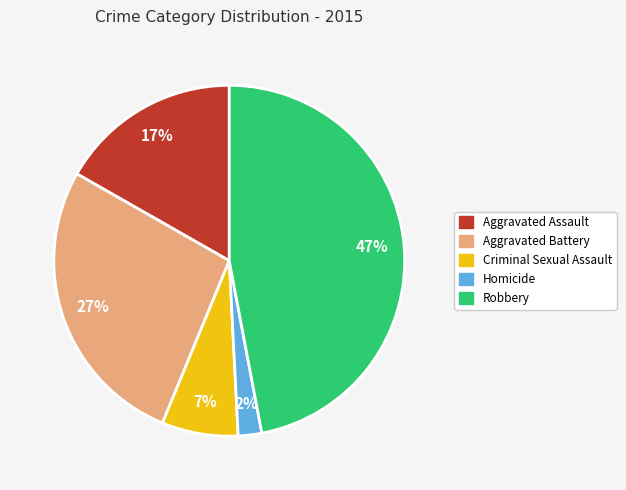

How many slices are in this pie chart?

5